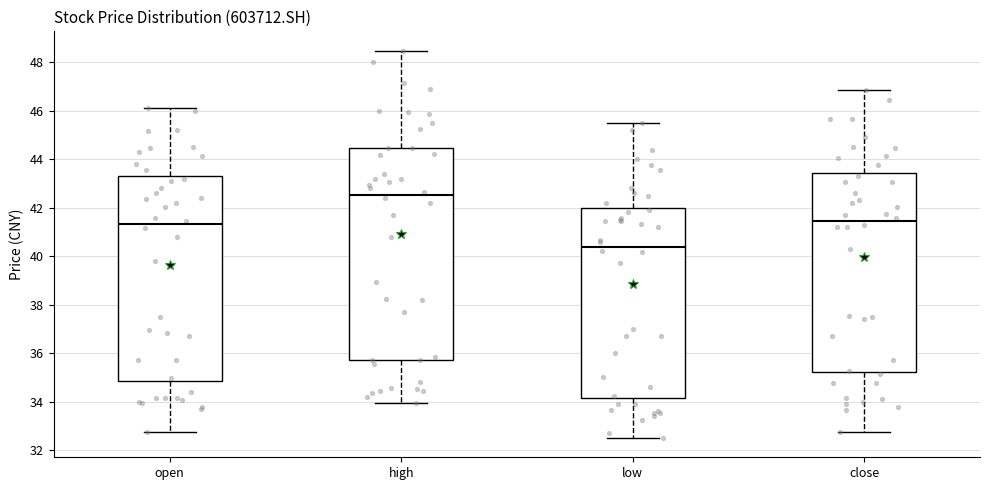

Reading left to right, transcribe this box plot: for each box, give where its median line is, the range the box spans, and where its two whiskers end, as read against the y-axis. The values are not printed on the chart, so give them approximately, as read against the axis.

open: median 41.4, box 34.8 to 43.2, whiskers 32.8 to 46.2
high: median 42.6, box 35.8 to 44.4, whiskers 34.0 to 48.4
low: median 40.4, box 34.2 to 42.0, whiskers 32.6 to 45.6
close: median 41.4, box 35.2 to 43.4, whiskers 32.8 to 46.8